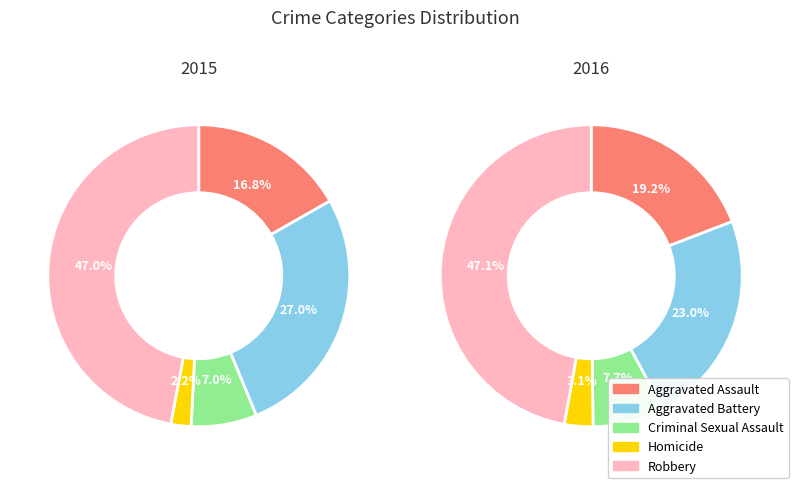

Is there any slice that represents more than half of the pie?

No